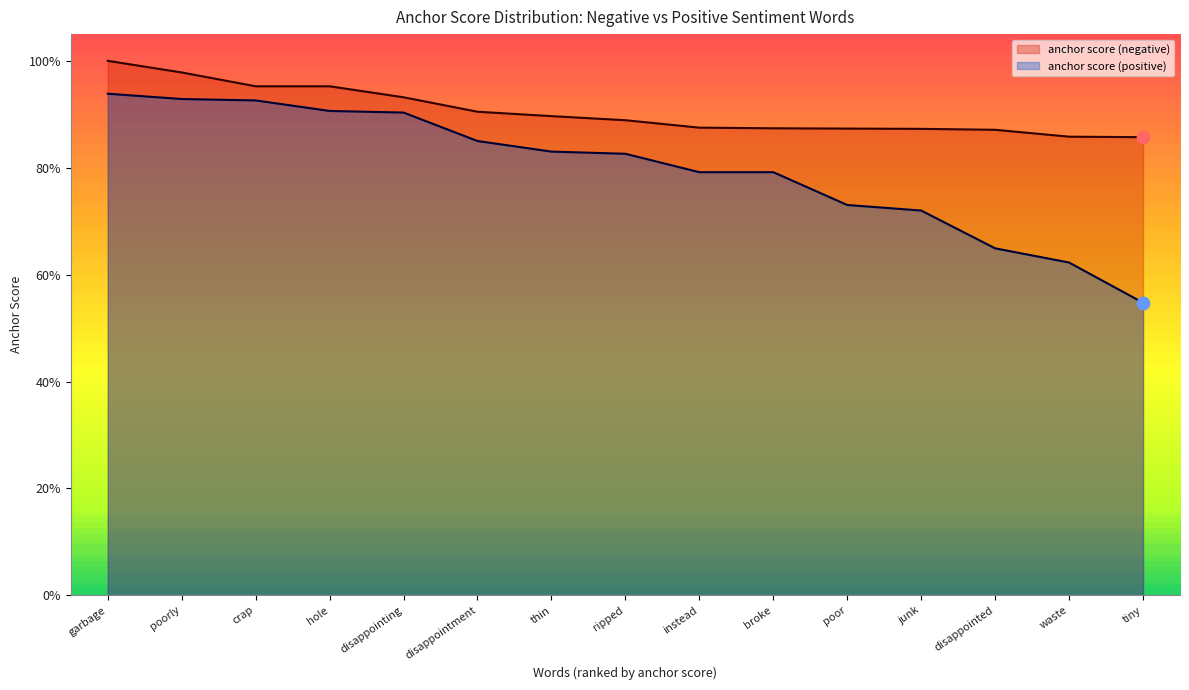

What is the total value across all series at thin?

1.7